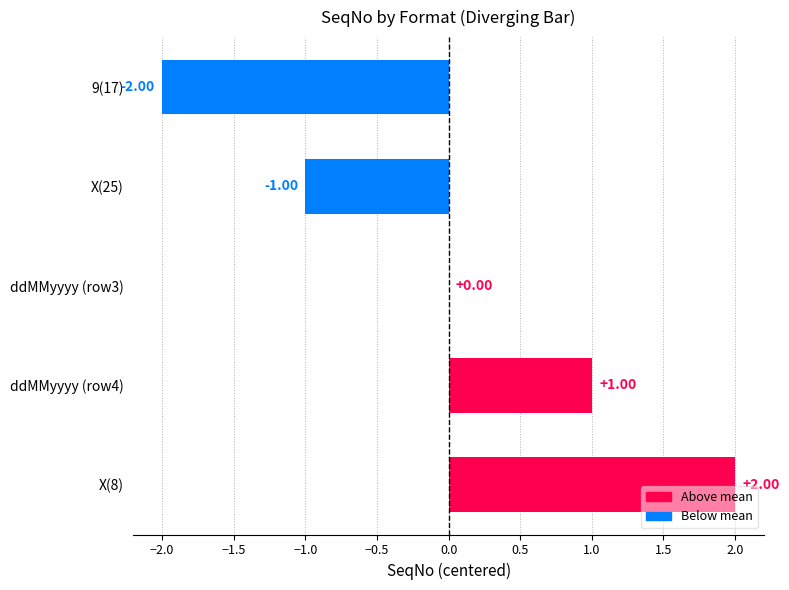

Which has a higher value, 9(17) or X(25)?

X(25)